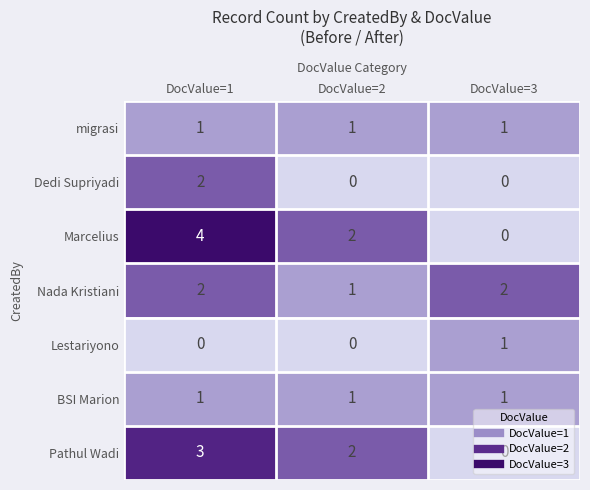

What is the difference between the maximum and minimum values in the Marcelius series?

4